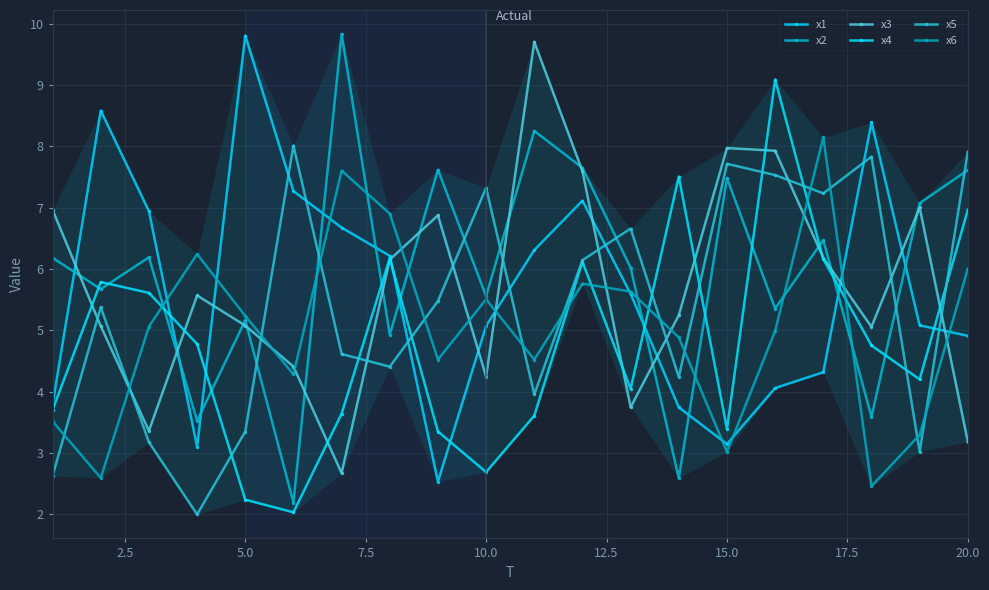

Does the chart display data point markers on the line(s)?

Yes